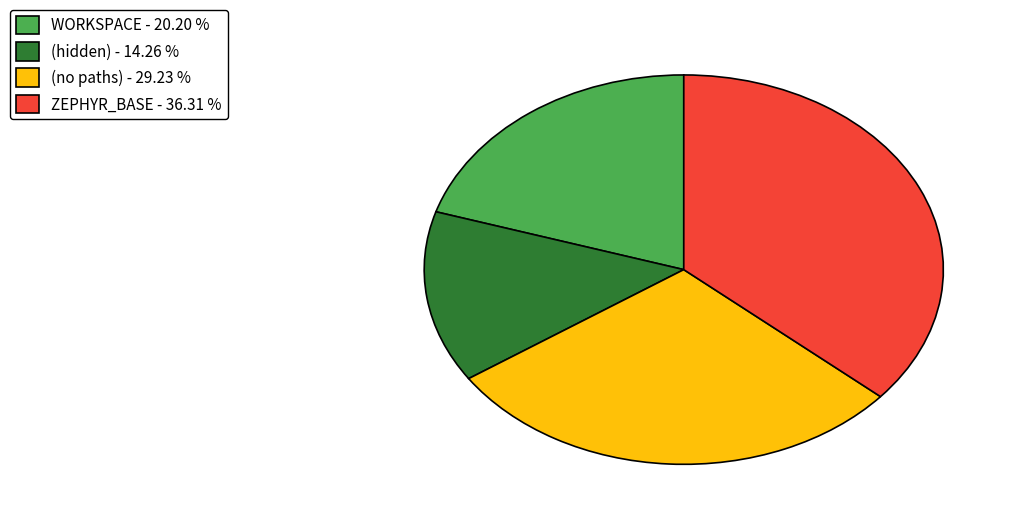

How many slices are in this pie chart?

4